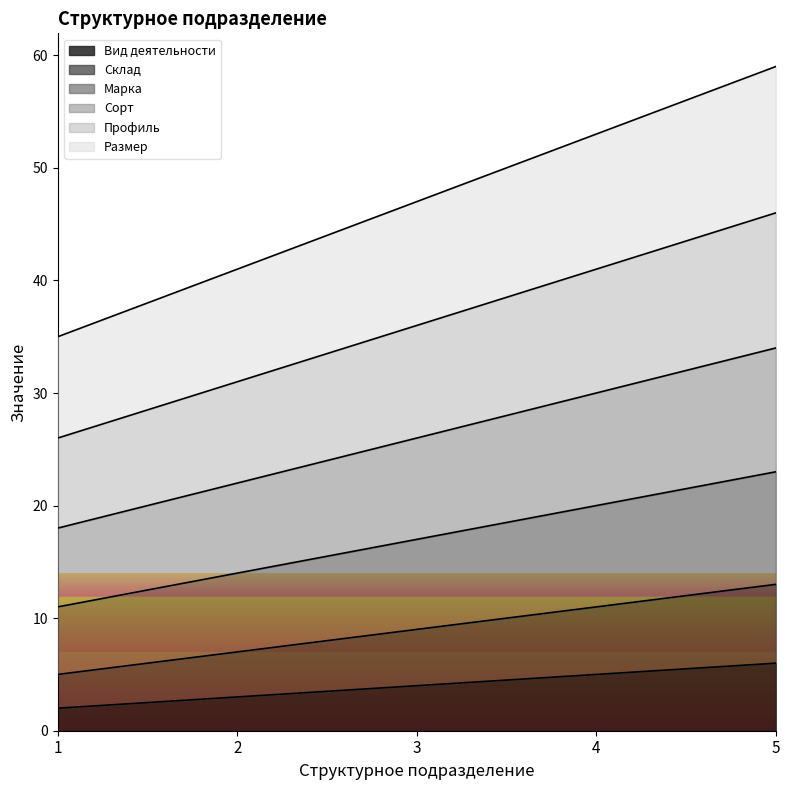

Between 3 and 4, which series saw the biggest shift?

Размер